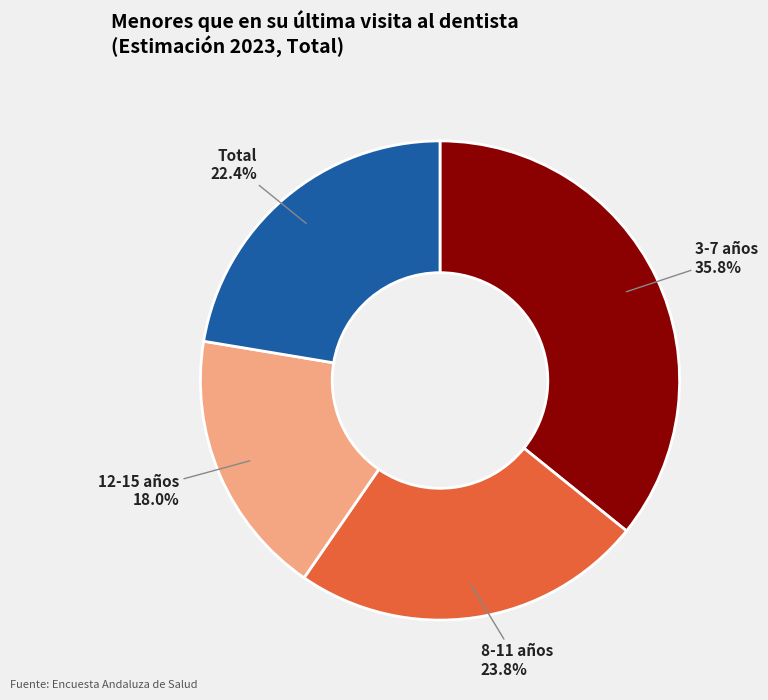

To the nearest percent, what percentage of the pie is 12-15?

18%